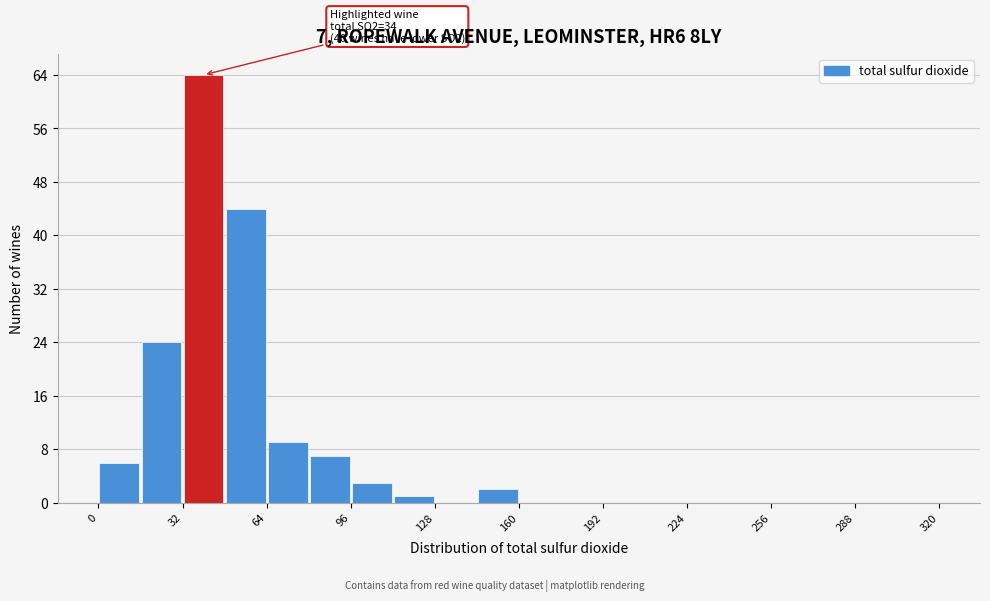

Read against the x-axis, roughly where is the centre of the tallest bar?

40